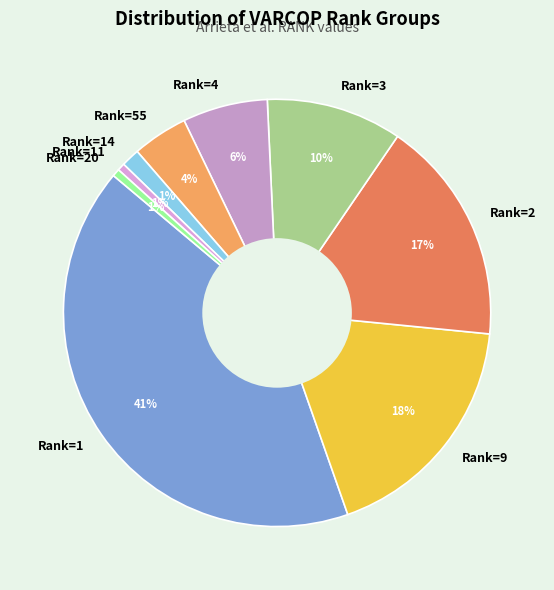

The Rank=11 slice represents 7% of the pie. True or false?

False